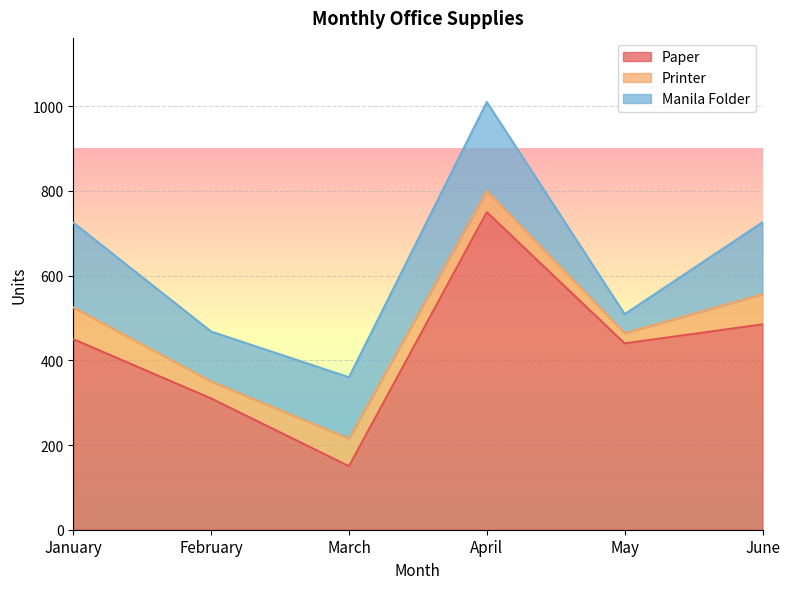

What is the total value across all series at February?

468